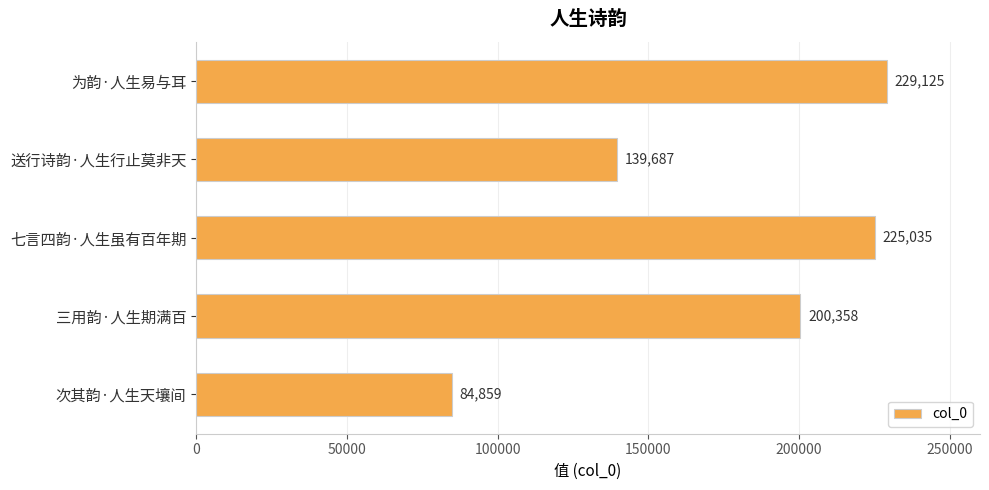

Rank the categories by value from lowest to highest.

次其韵·人生天壤间, 送行诗韵·人生行止莫非天, 三用韵·人生期满百, 七言四韵·人生虽有百年期, 为韵·人生易与耳